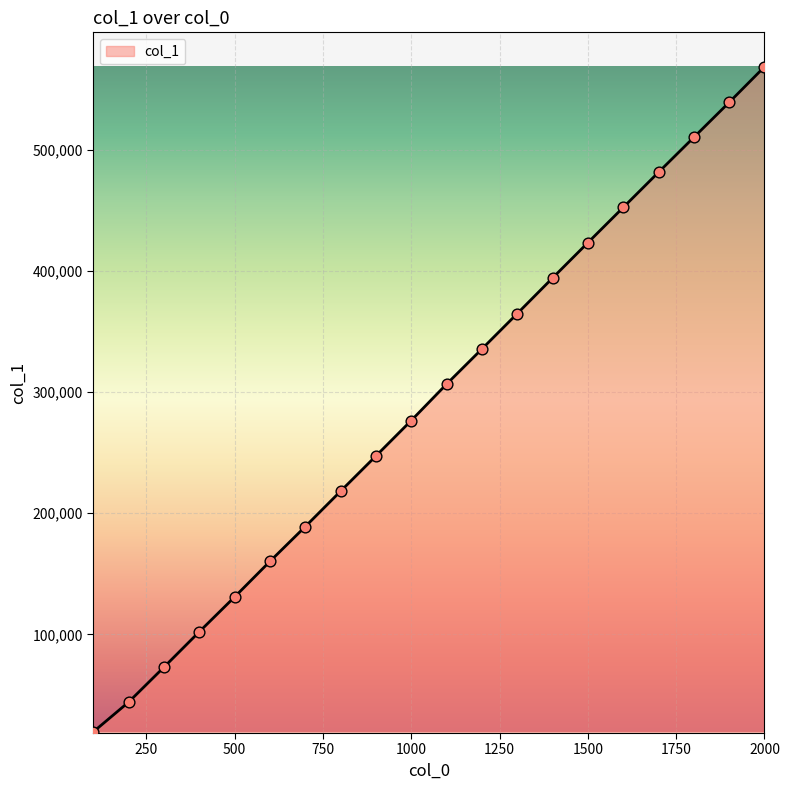

What is the maximum value shown in the chart?

568269